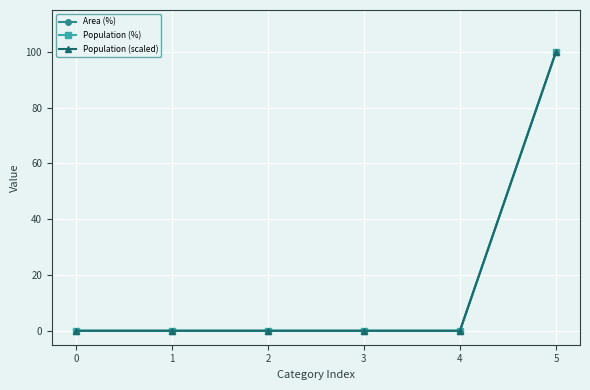

Does the chart have visible grid lines?

Yes